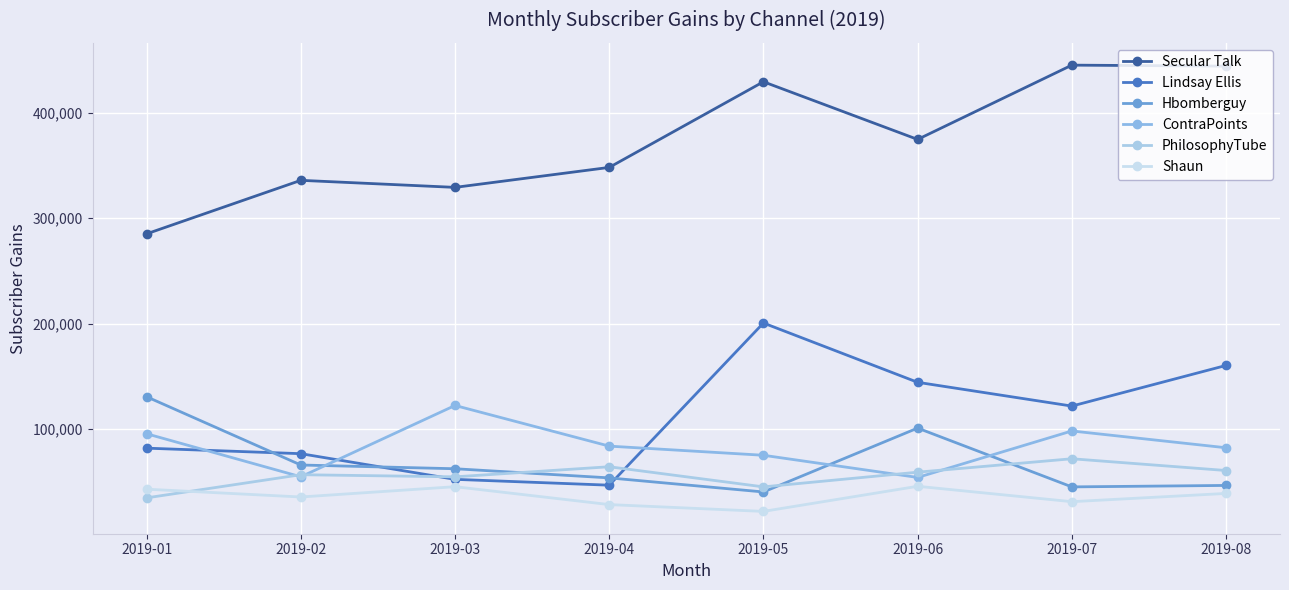

How many interior local valleys does the Secular Talk series have?

2